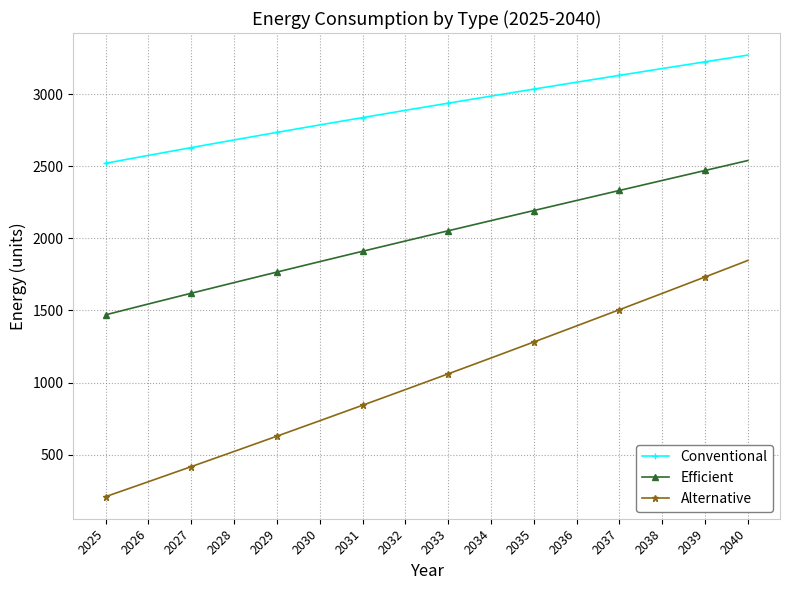

How many lines are shown in the chart?

3